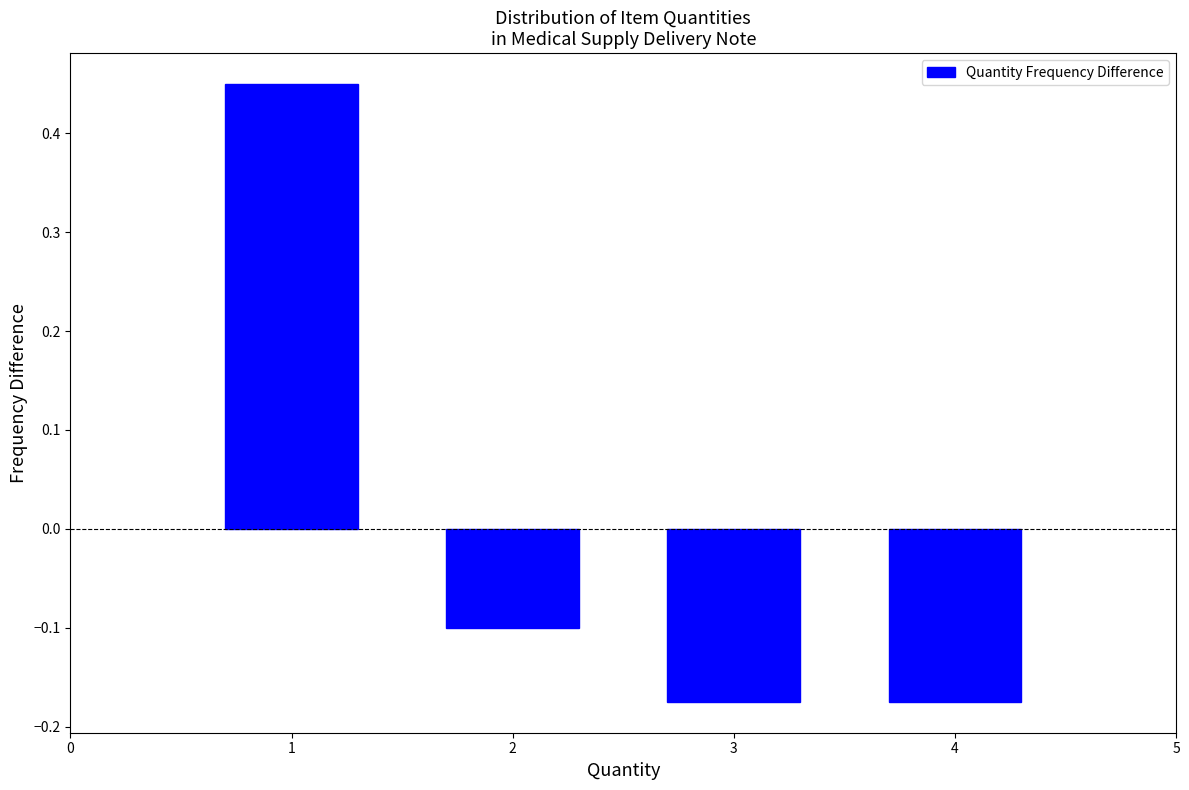

What is the value of the 2nd bar from the left?

-0.1